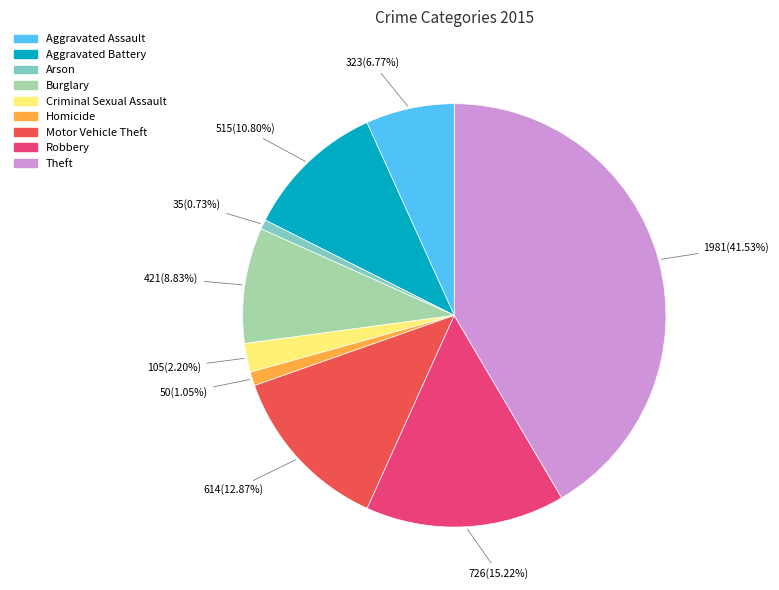

Is Aggravated Battery the majority of the pie?

No